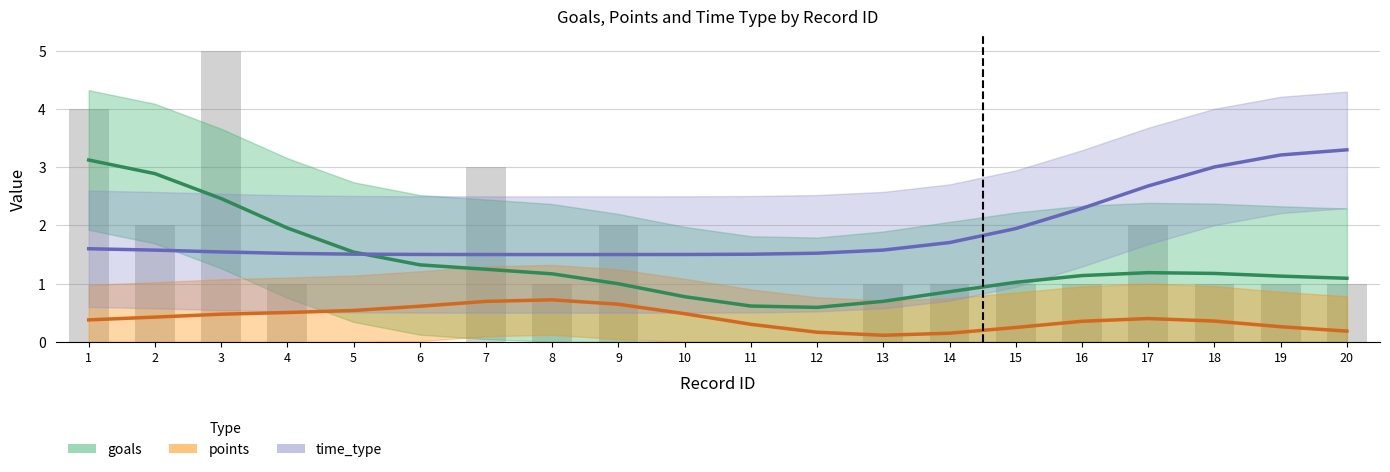

Count the number of data series in this chart.

3